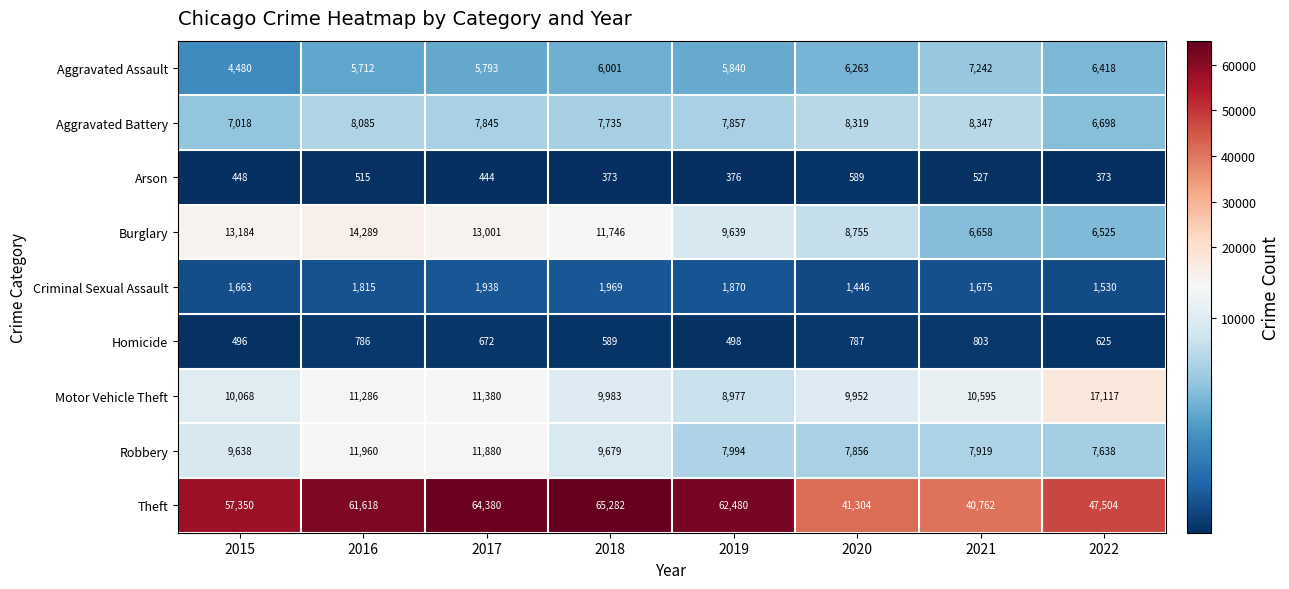

Is the value of Theft at 2015 greater than the value of Burglary at 2018?

Yes